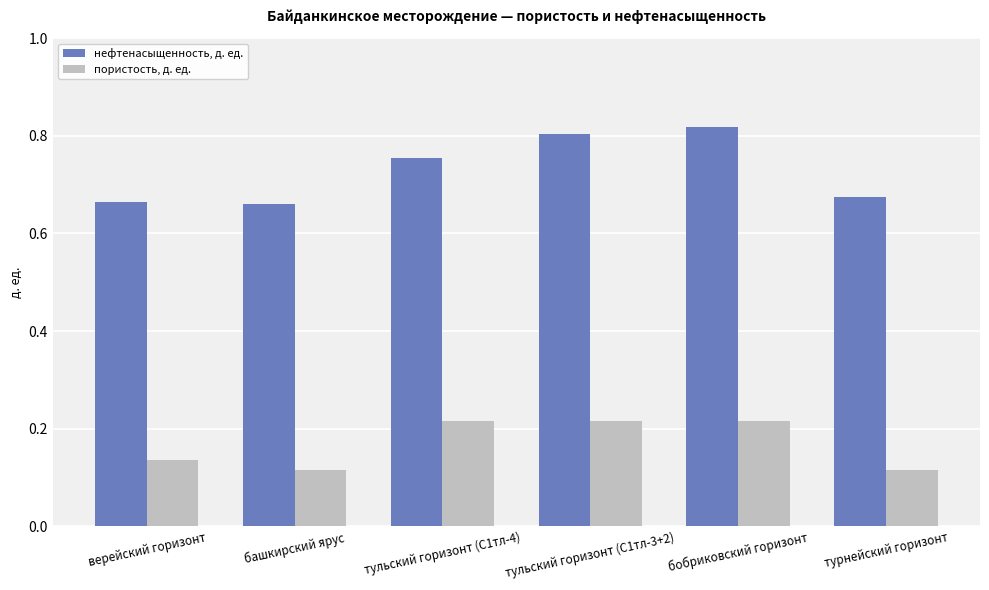

What is the spread (max minus min) of values at турнейский горизонт?

0.6